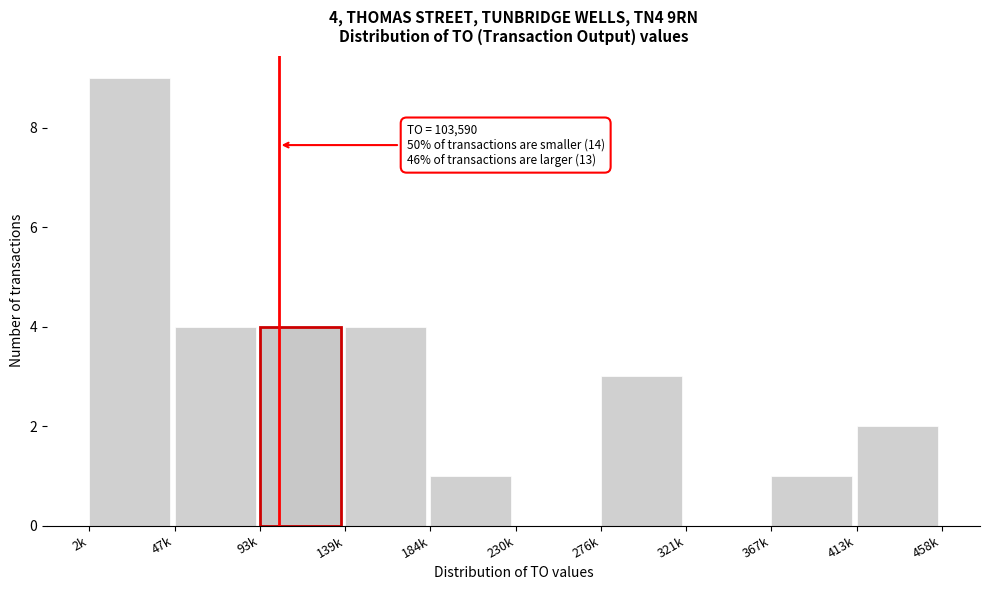

Reading left to right, list all the values displayed in this chart.

2k=9	47k=4	93k=4	139k=4	184k=1	230k=0	276k=3	321k=0	367k=1	413k=2